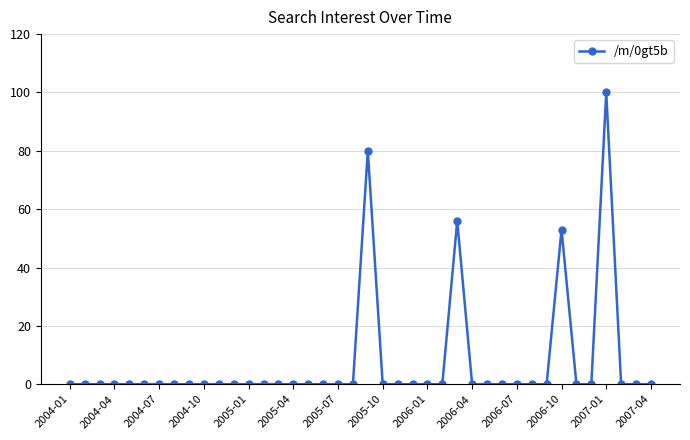

True or false: the data has more than 2 interior local peaks.

True